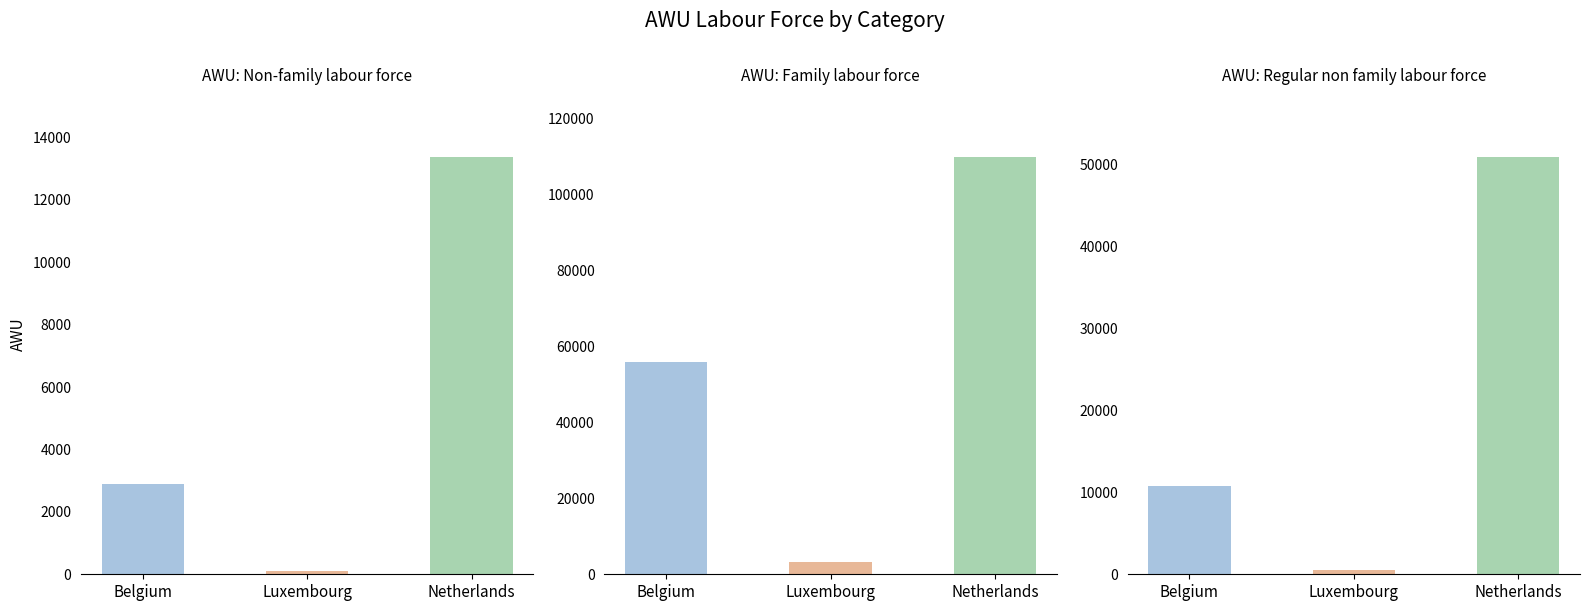

What is the smallest value displayed?

90.5